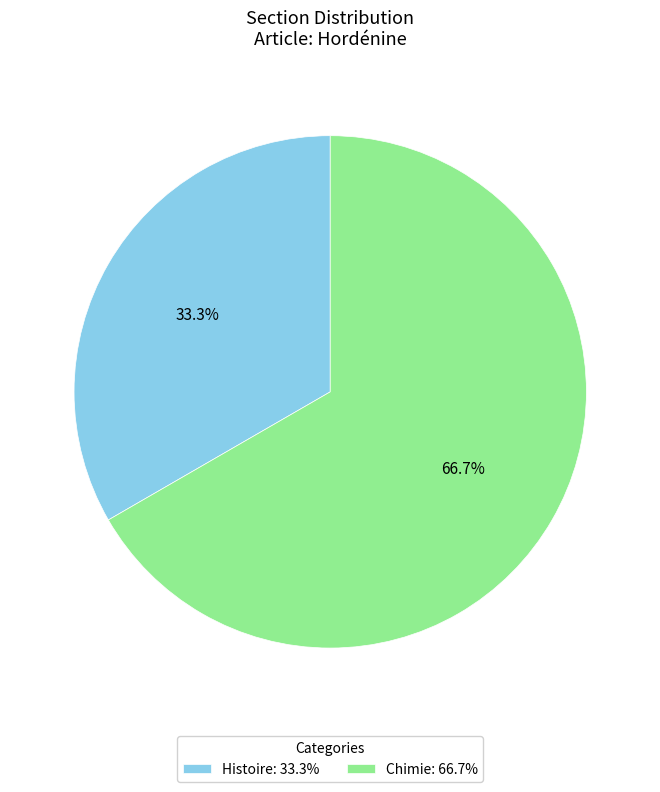

To the nearest percent, what is the combined percentage of Histoire and Chimie?

100%